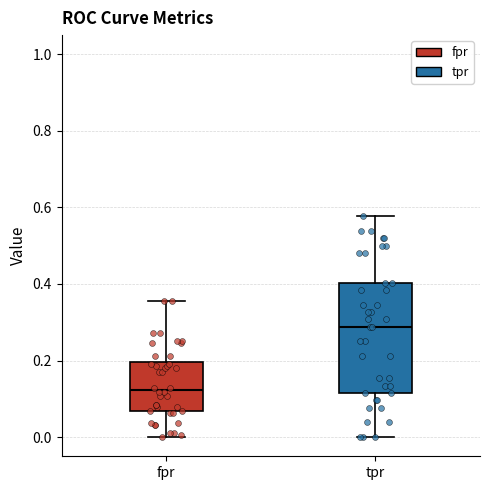

Which box's median line is the lowest?

fpr